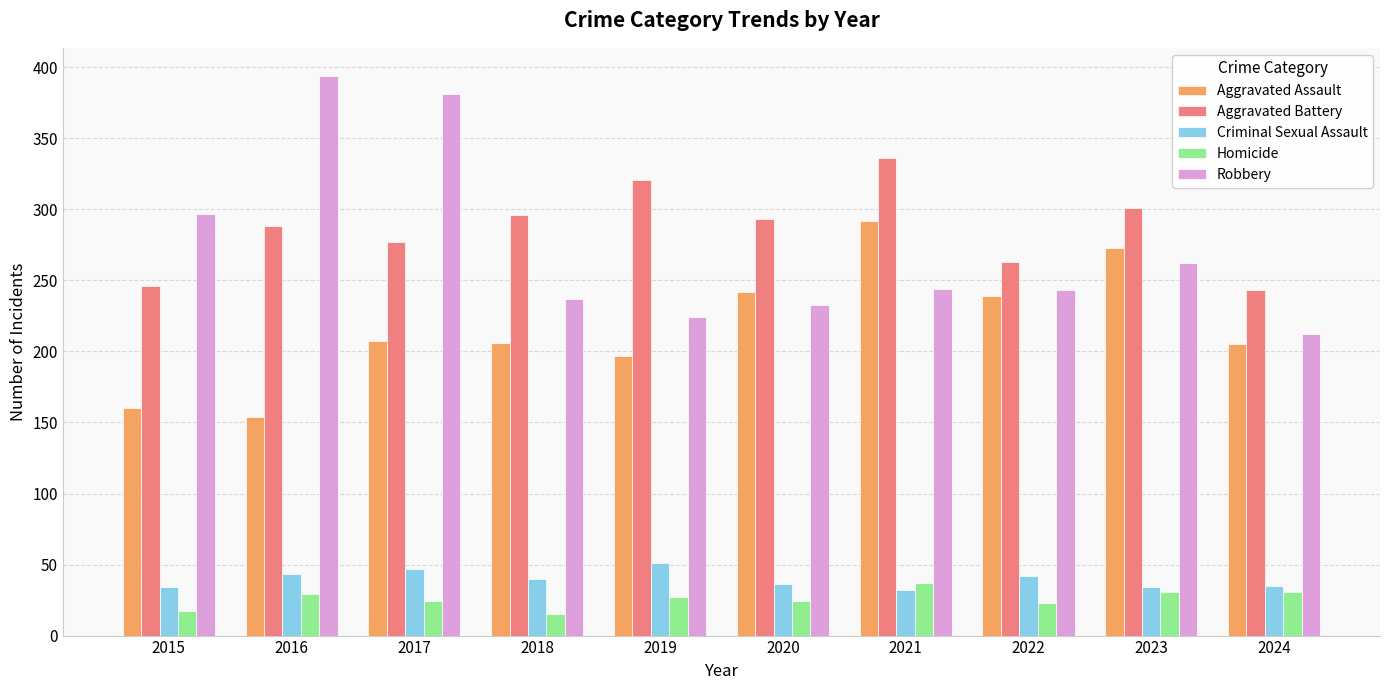

List the series in order of their peak value, highest first.

Robbery, Aggravated Battery, Aggravated Assault, Criminal Sexual Assault, Homicide